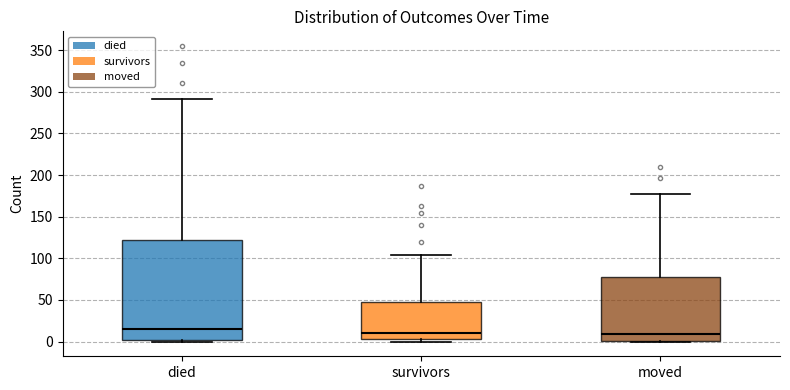

Comparing the boxes themselves (not the whiskers), which one is the tallest?

died